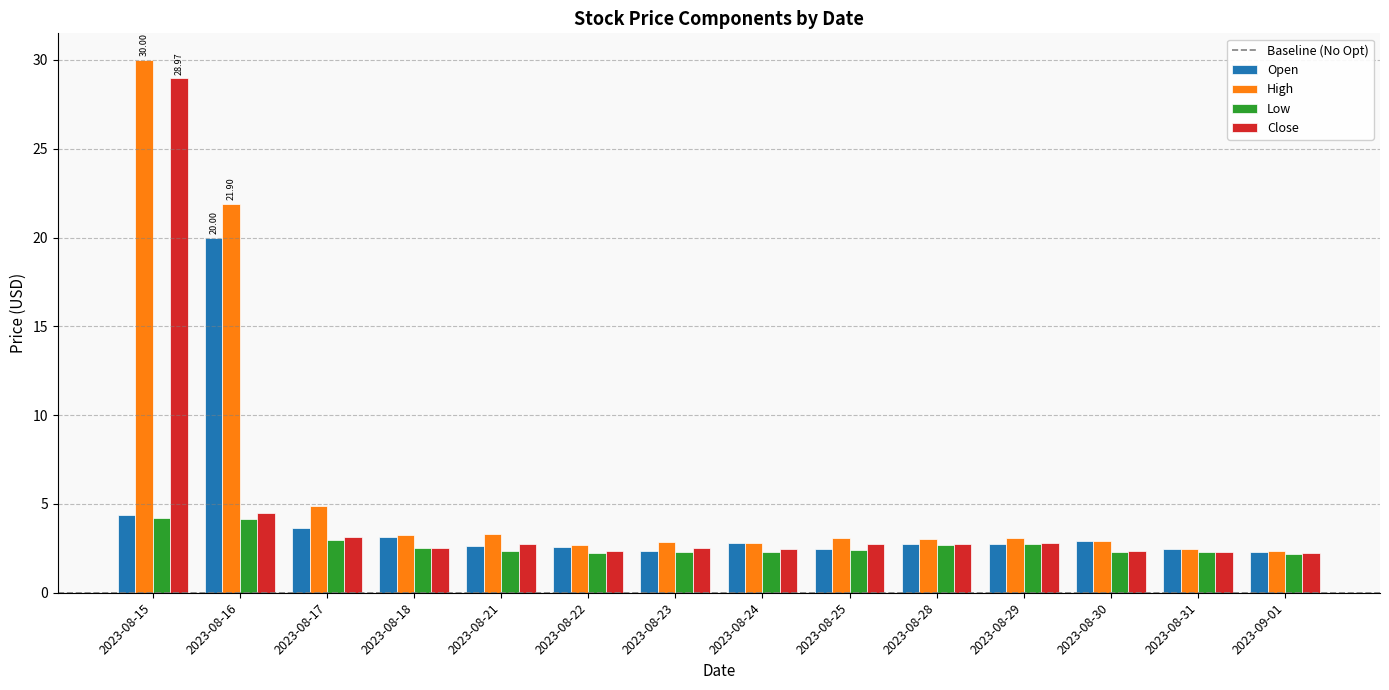

Which series has the widest spread of values?

High